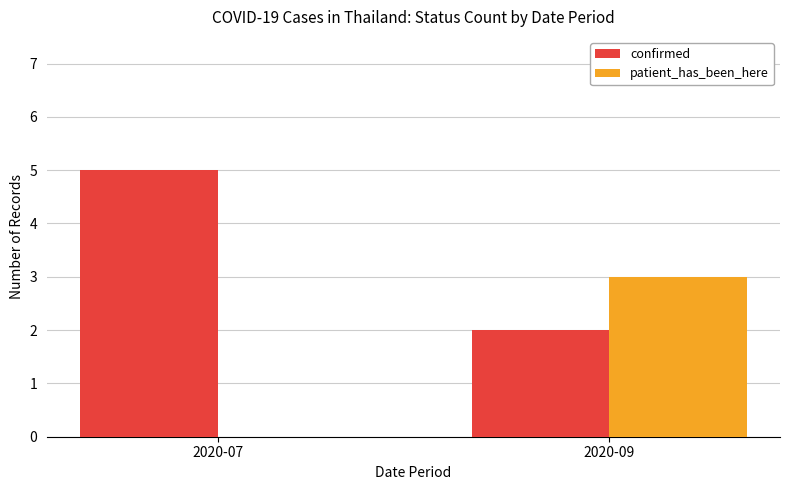

What is the sum of the patient_has_been_here values at 2020-09 and 2020-07?

3